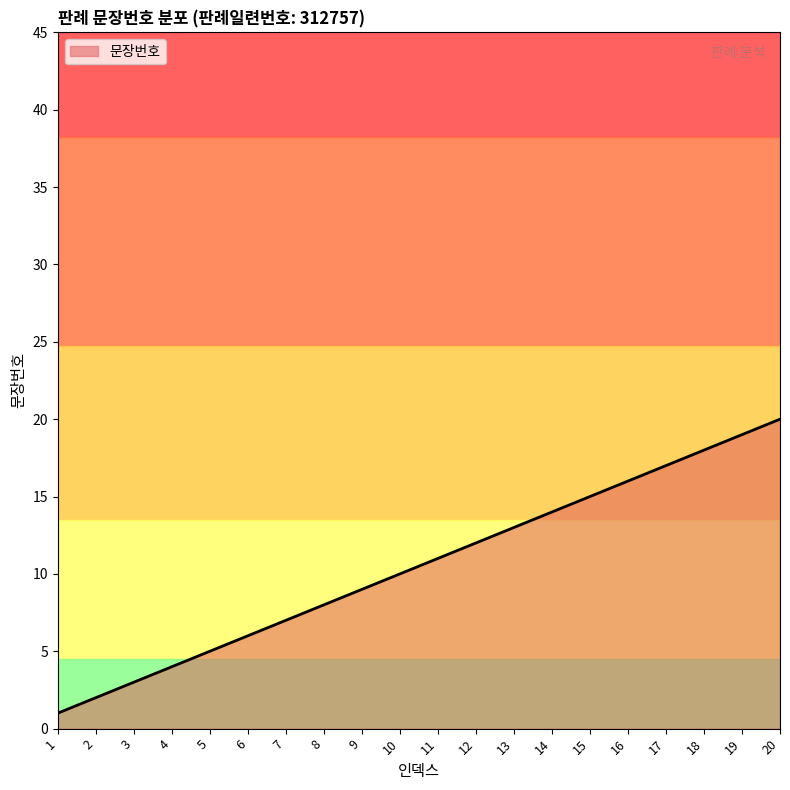

Is it true that the value at 7 is 7?

True